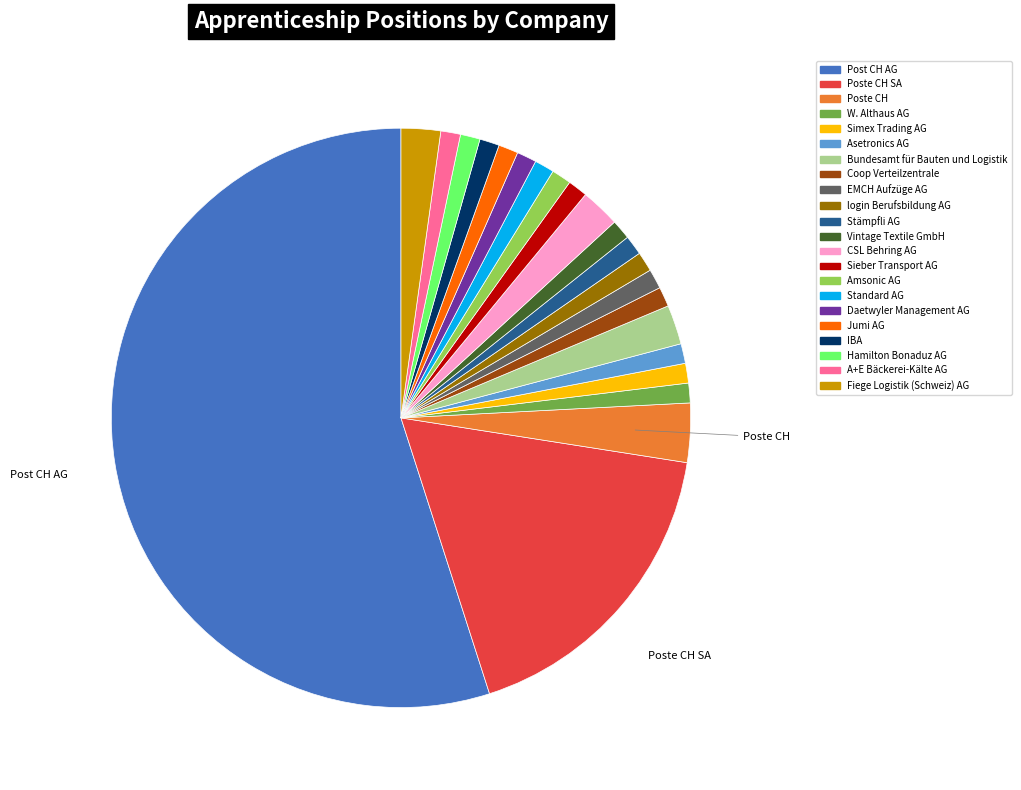

Is there a majority slice in this chart?

Yes